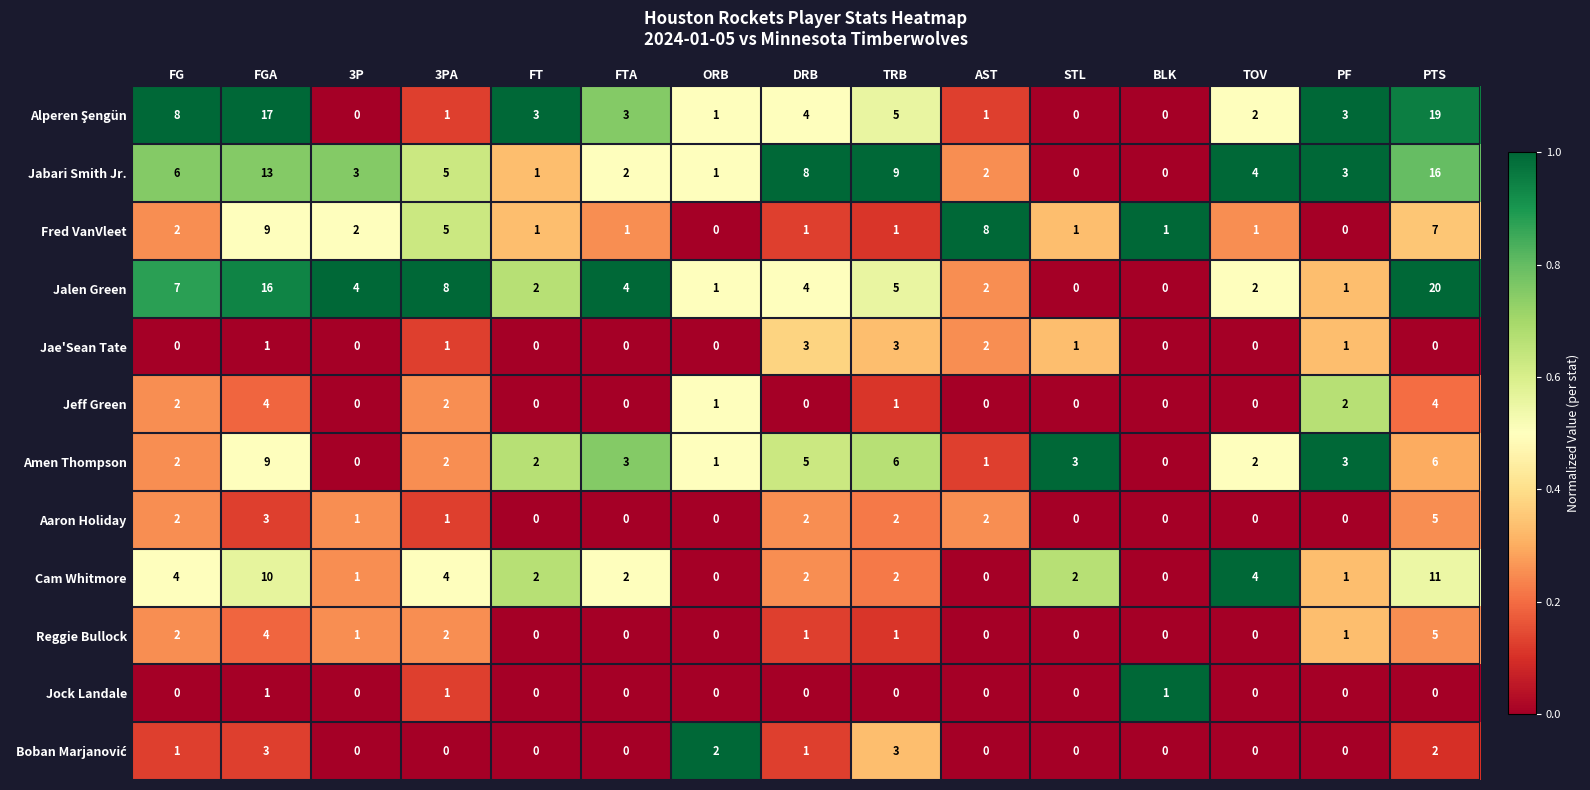

What is the greatest value displayed?

20